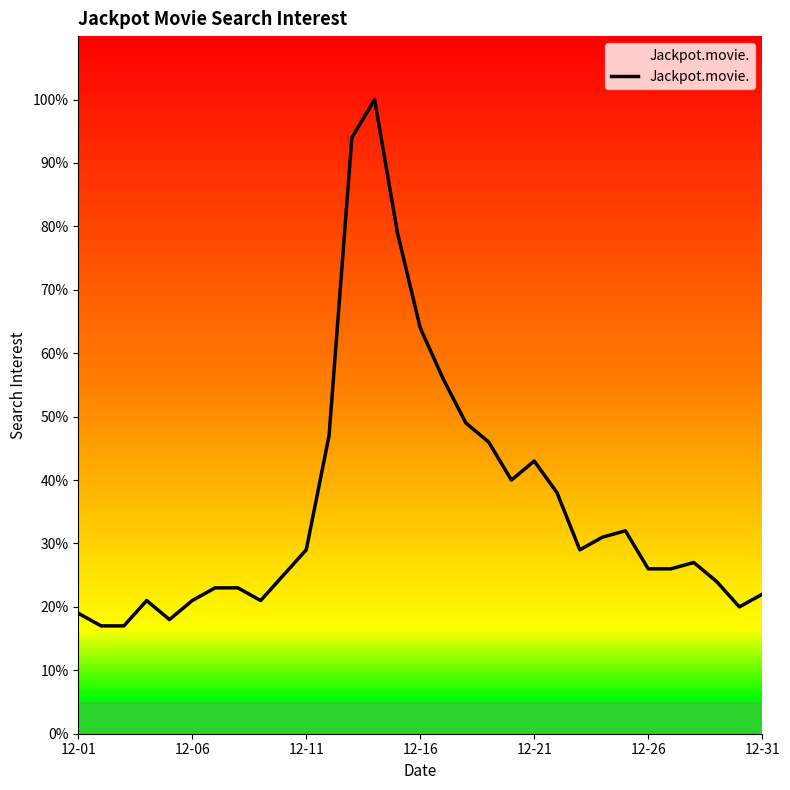

Is this an area chart (filled region under the line)?

No